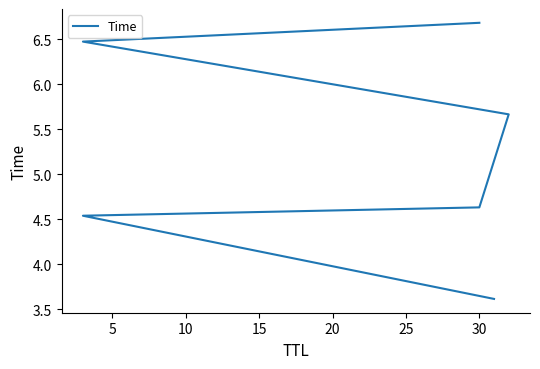

Reading left to right, list all the values displayed in this chart.

3.6	4.5	4.6	5.7	6.5	6.7